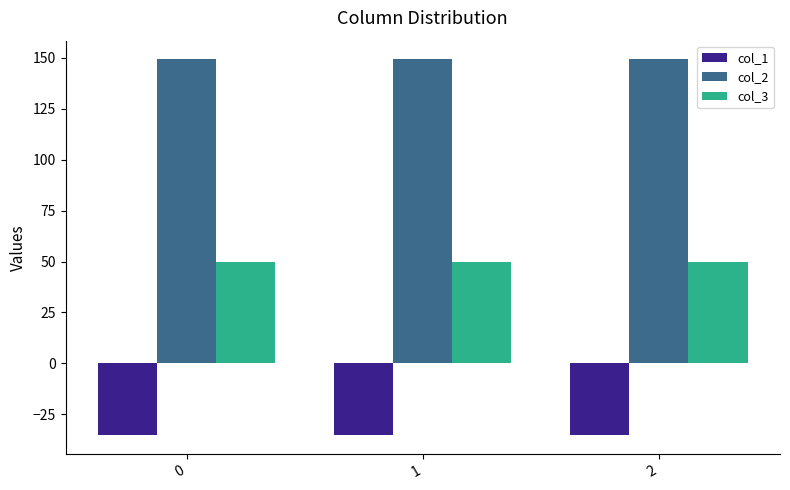

At how many categories does at least one series exceed 17?

3